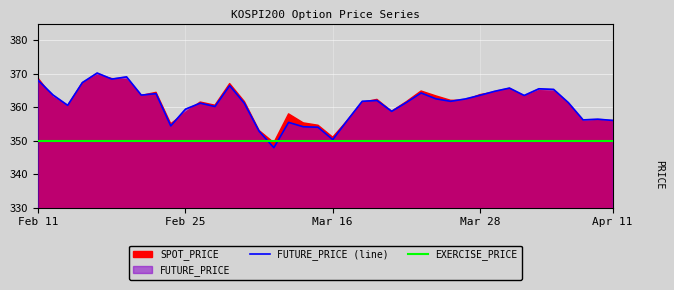

What is the total value across all series at 9?

704.4